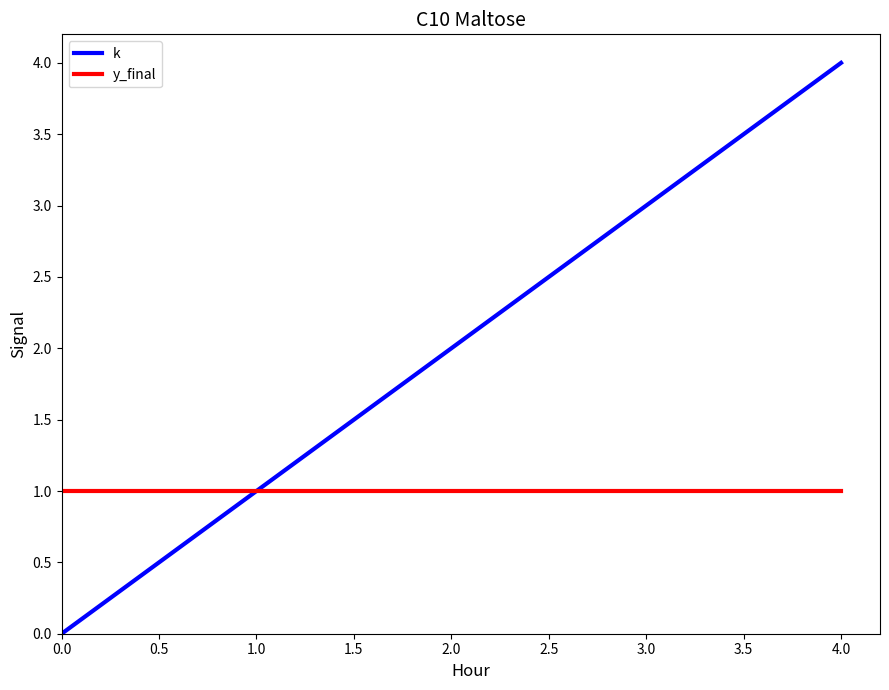

Between 3.0 and 4.0, which series saw the biggest shift?

k